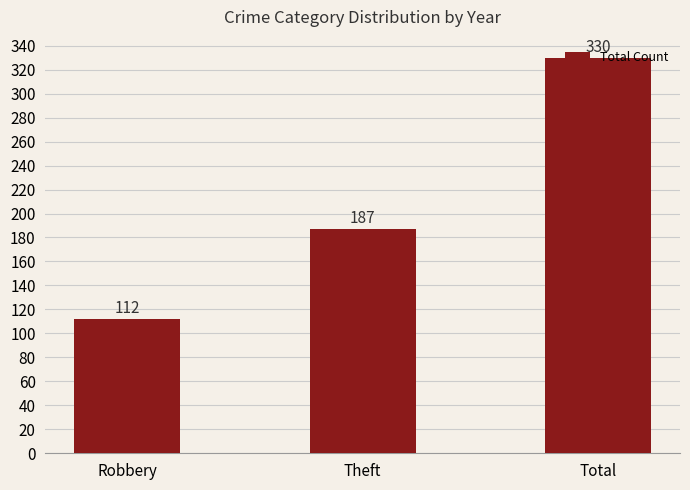

How many values are below 187?

1